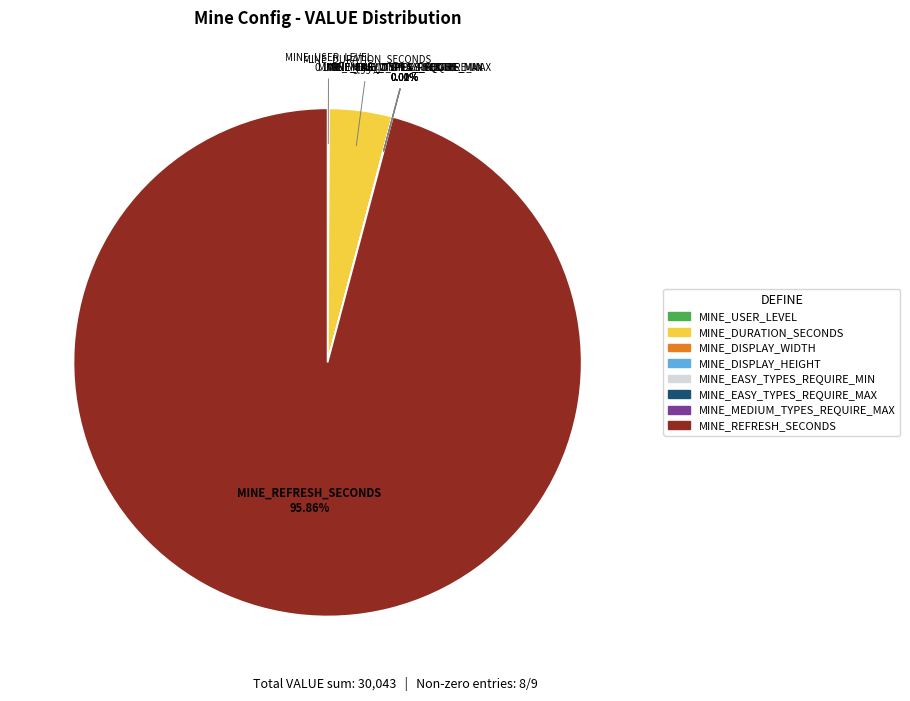

Does any single category account for the majority?

Yes